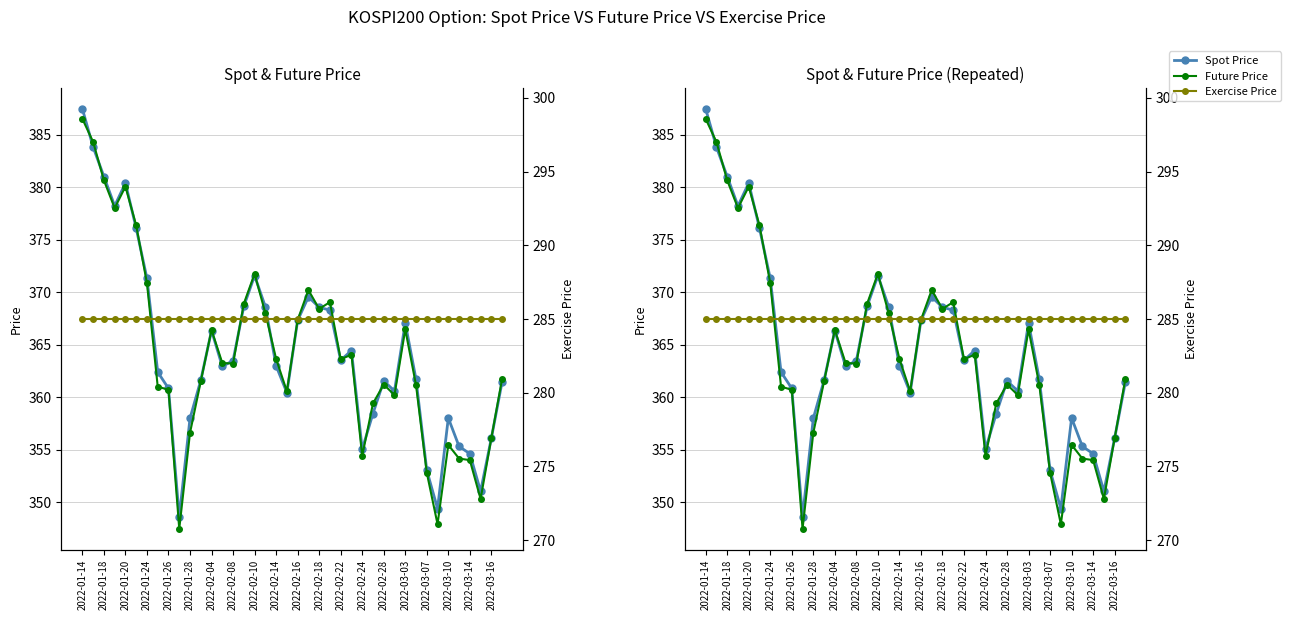

Which series has the widest spread of values?

Future Price